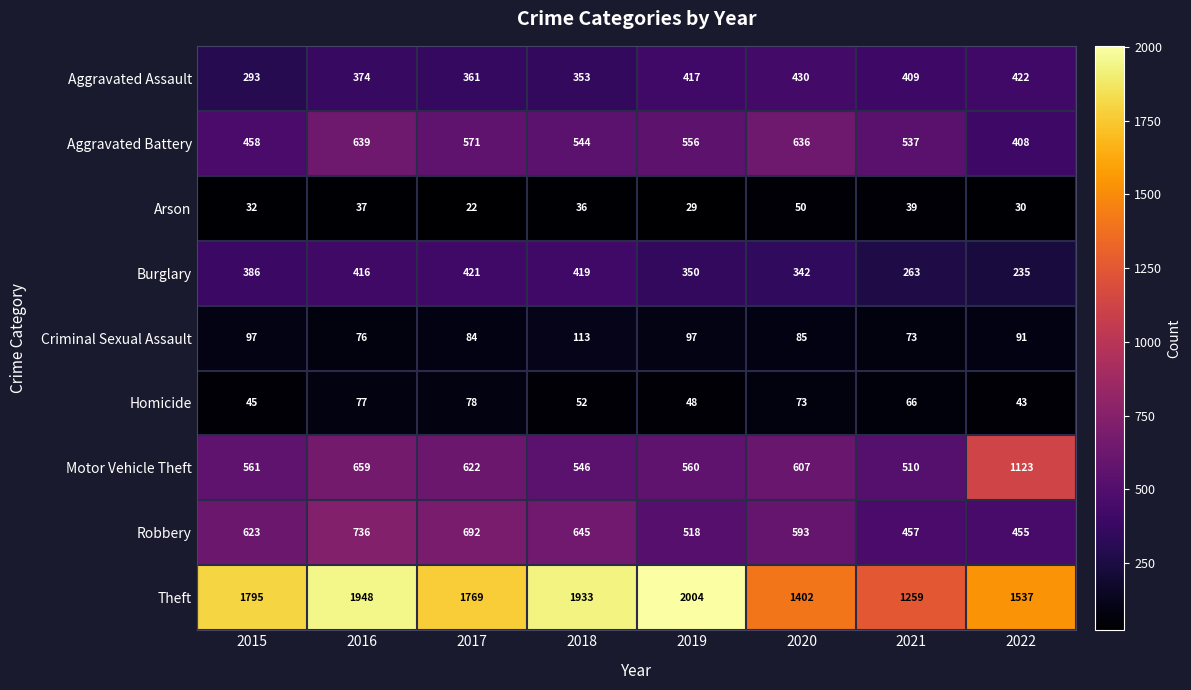

What is the total value across all series at 2022?

4344